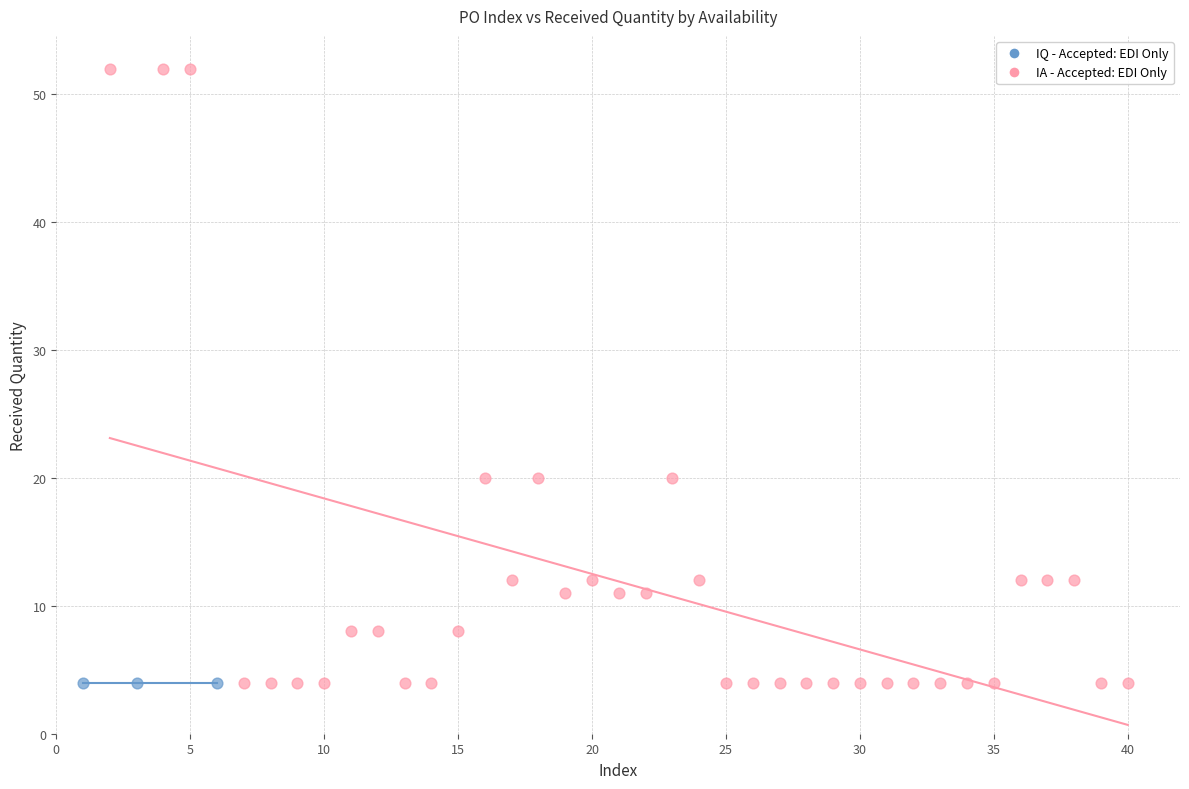

Which series reaches the maximum Y coordinate?

IA - Accepted: EDI Only